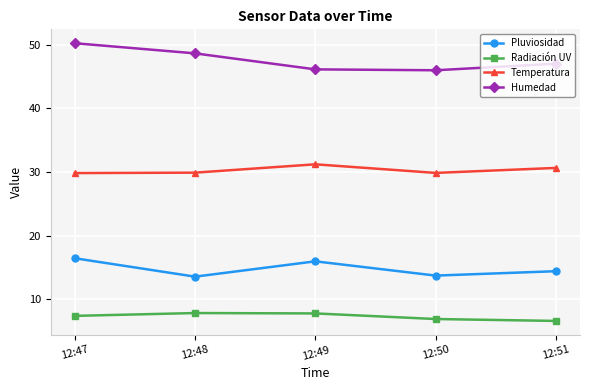

True or false: Humedad has more than 1 interior local peaks.

False